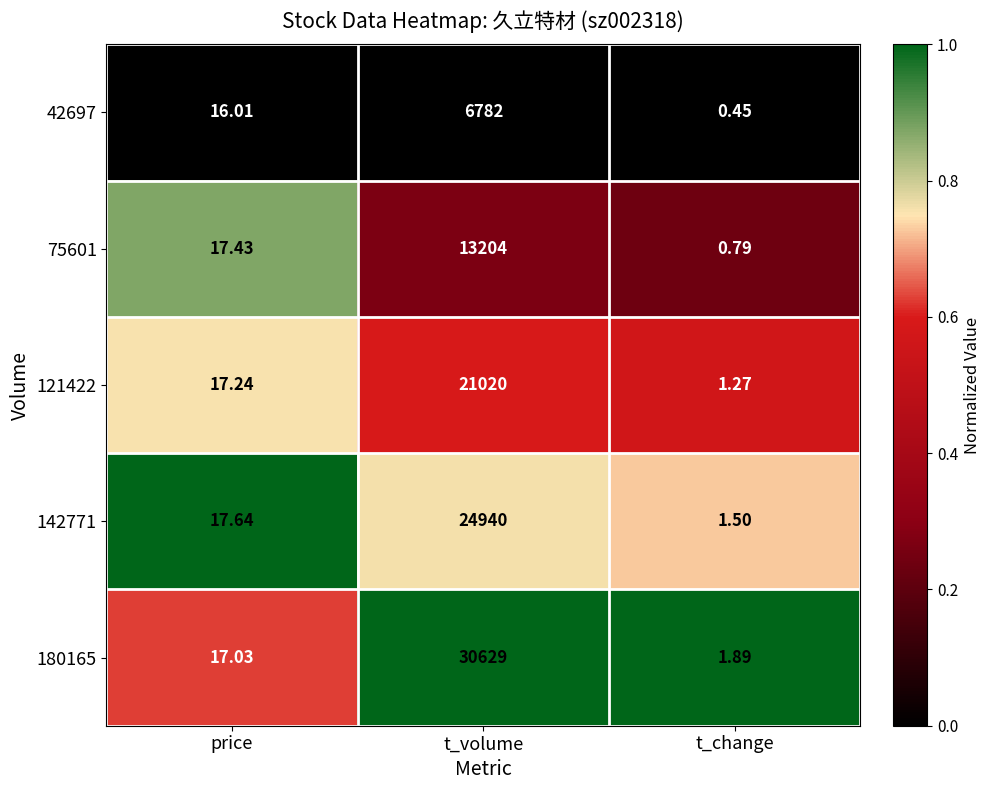

At which label does 142771 first exceed 17?

price